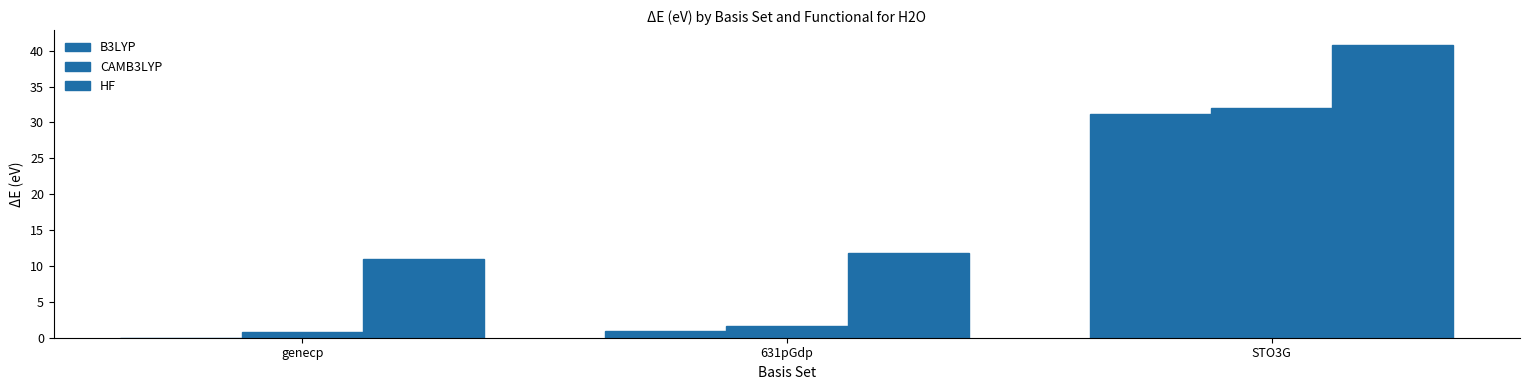

How many data points in B3LYP are above 0?

2